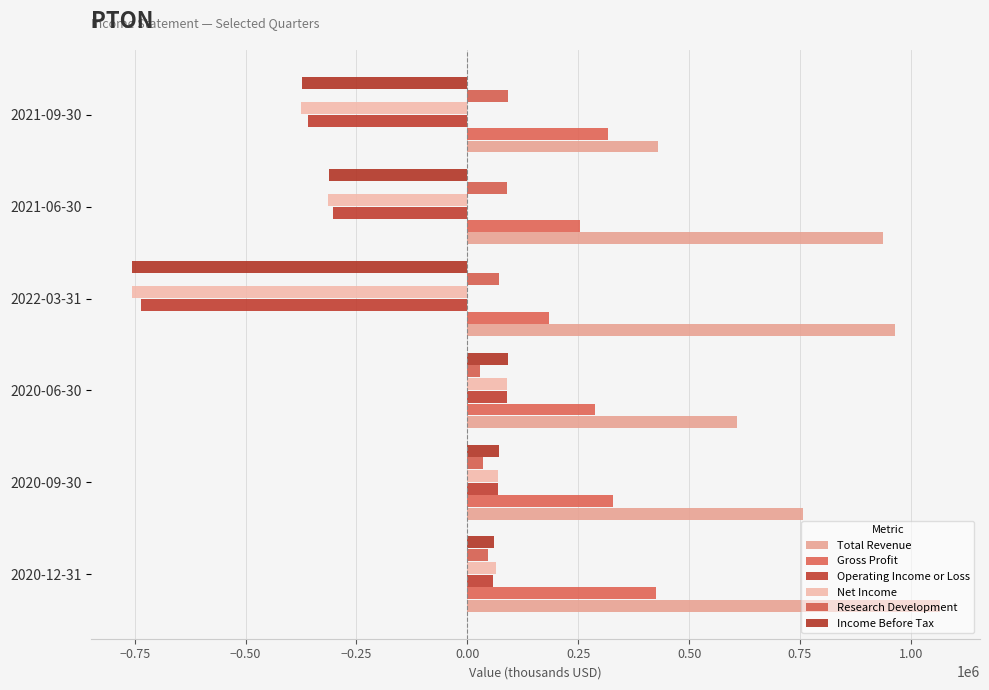

How many data points in Income Before Tax are less than 60600?

3